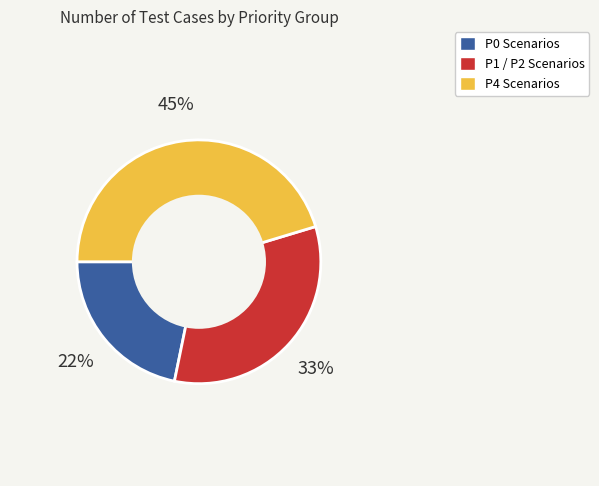

To the nearest percent, what is the average slice percentage?

33%